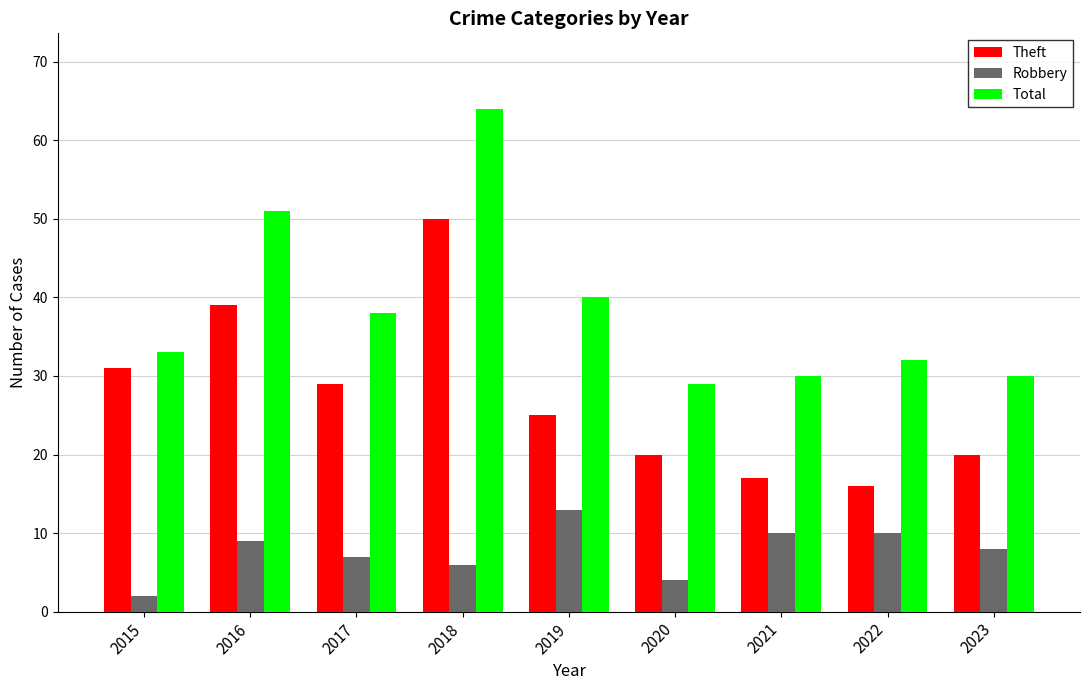

What is the average value of the Theft series?

27